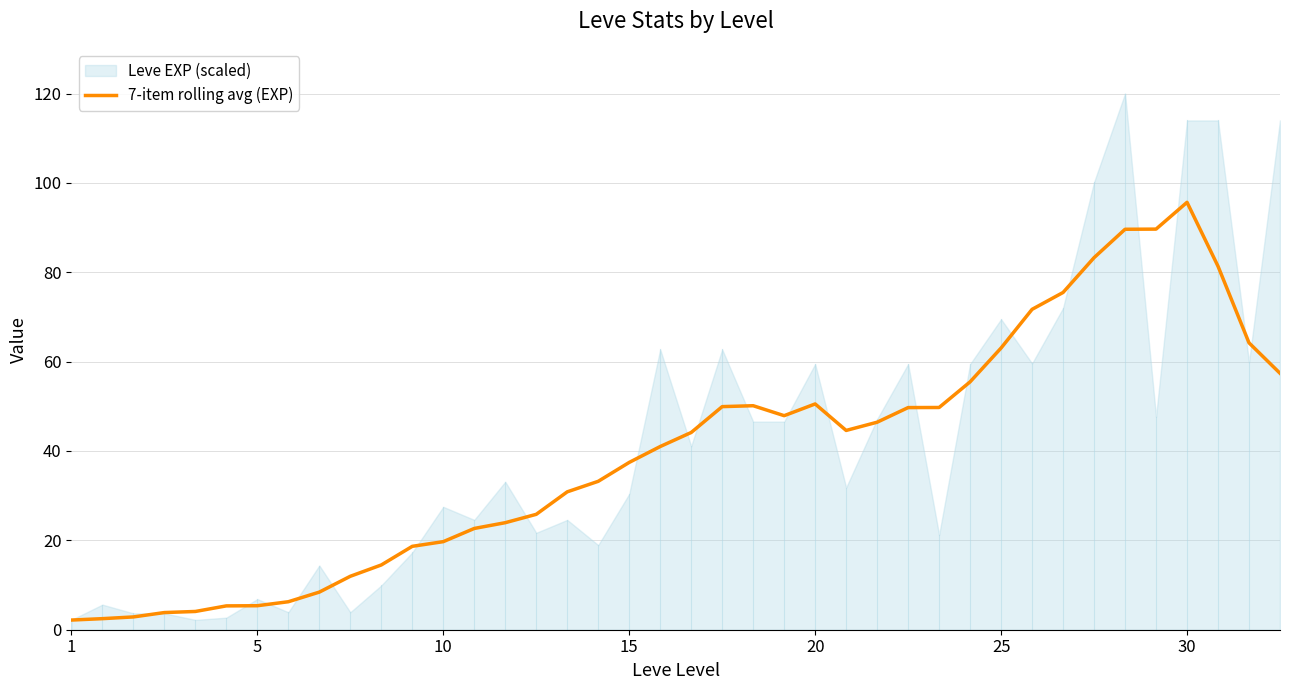

What is the difference between the second highest and second lowest values?

87.2